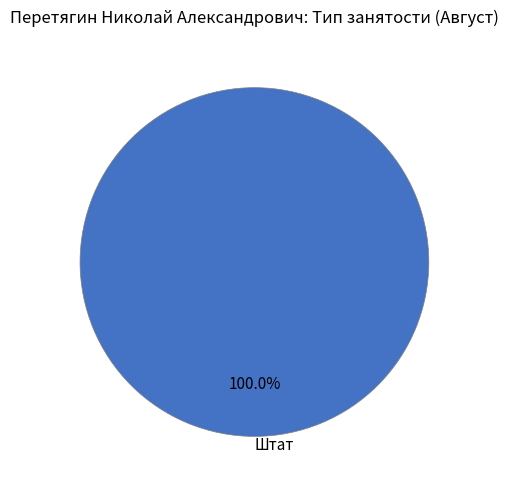

What is the majority slice?

Штат